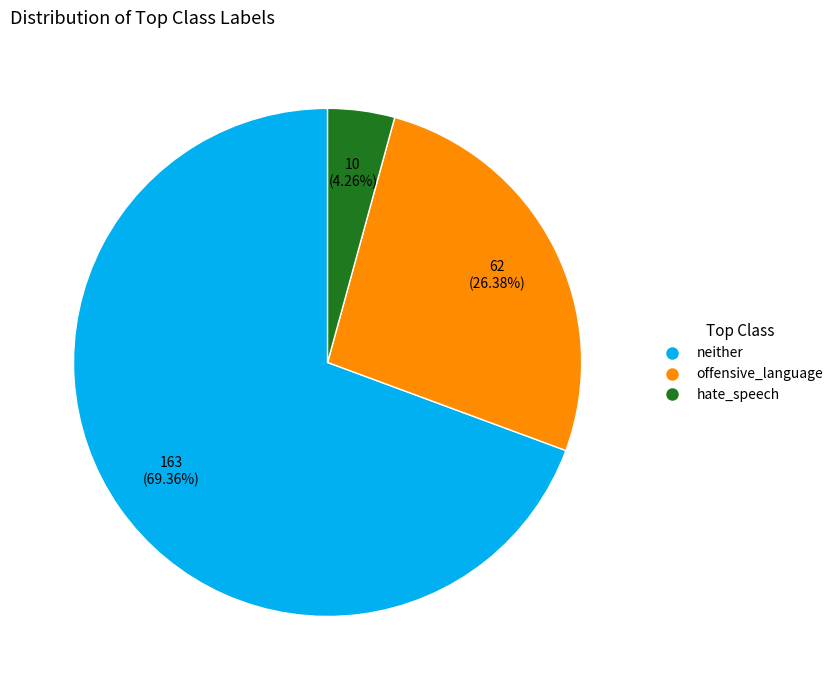

What is the majority slice?

neither